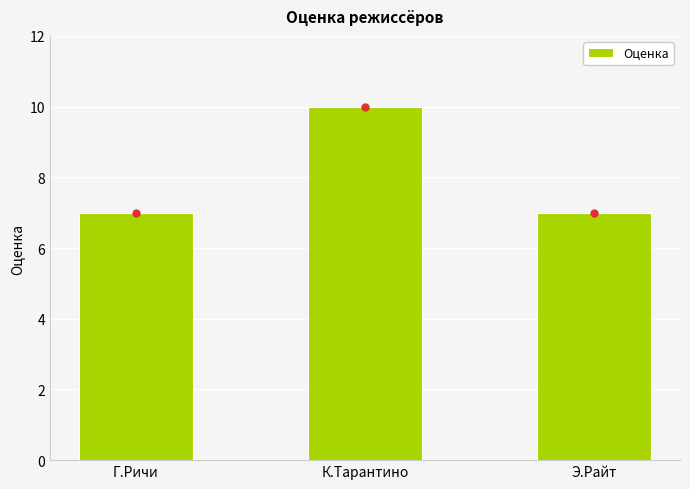

Rank the categories by value from highest to lowest.

К.Тарантино, Г.Ричи, Э.Райт